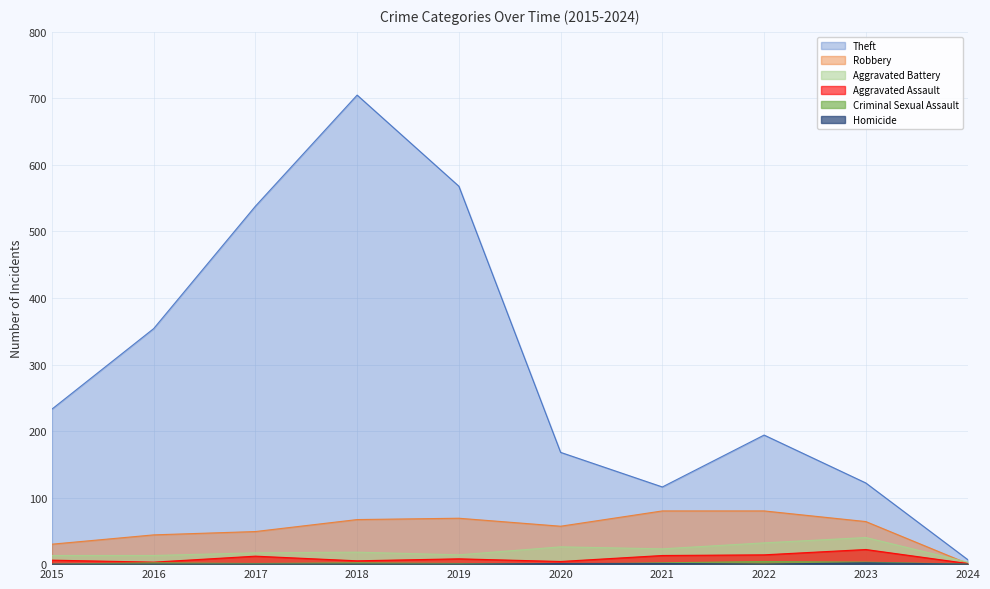

Rank the series by their maximum value, from lowest to highest.

Homicide, Criminal Sexual Assault, Aggravated Assault, Aggravated Battery, Robbery, Theft